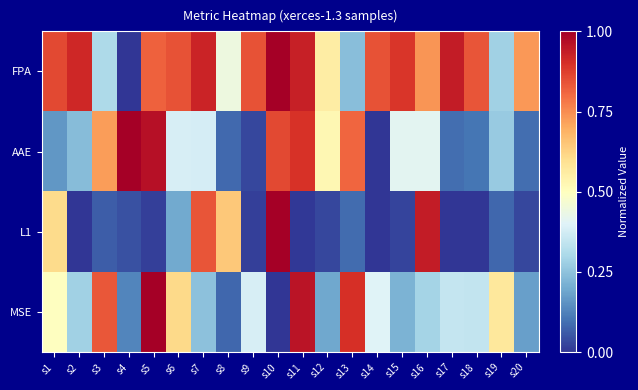

Between s7 and s14, which series saw the biggest shift?

L1